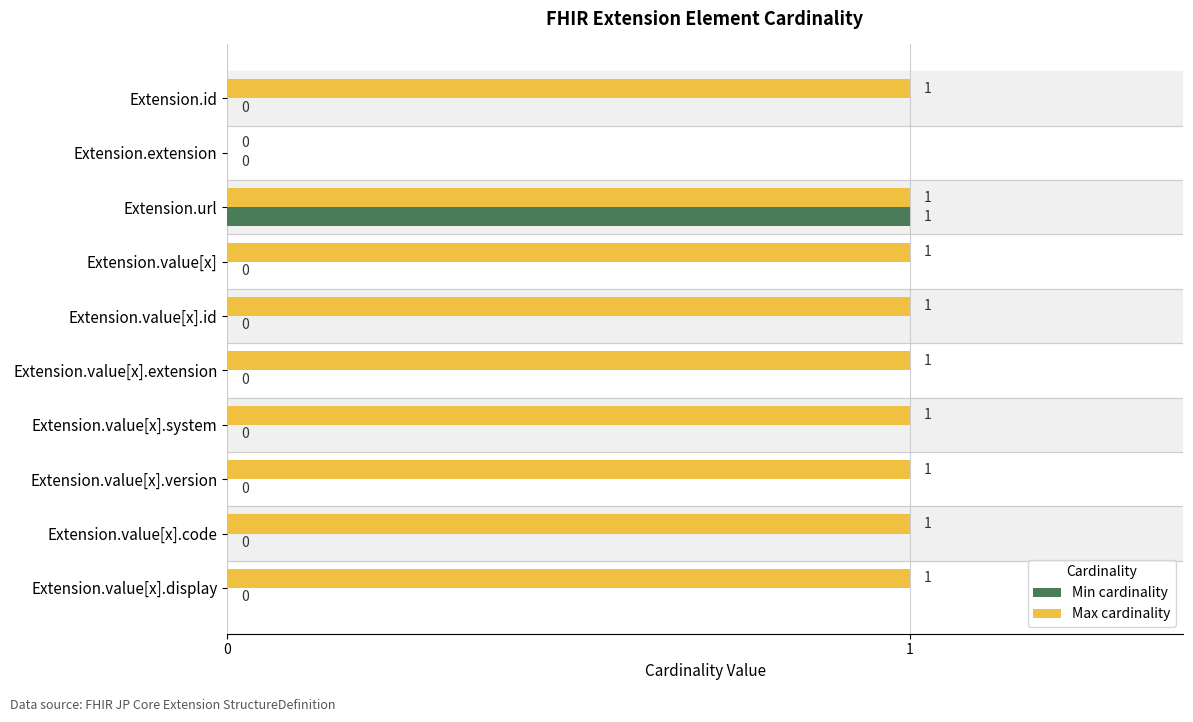

How many Max cardinality values are between 1 and 2?

9